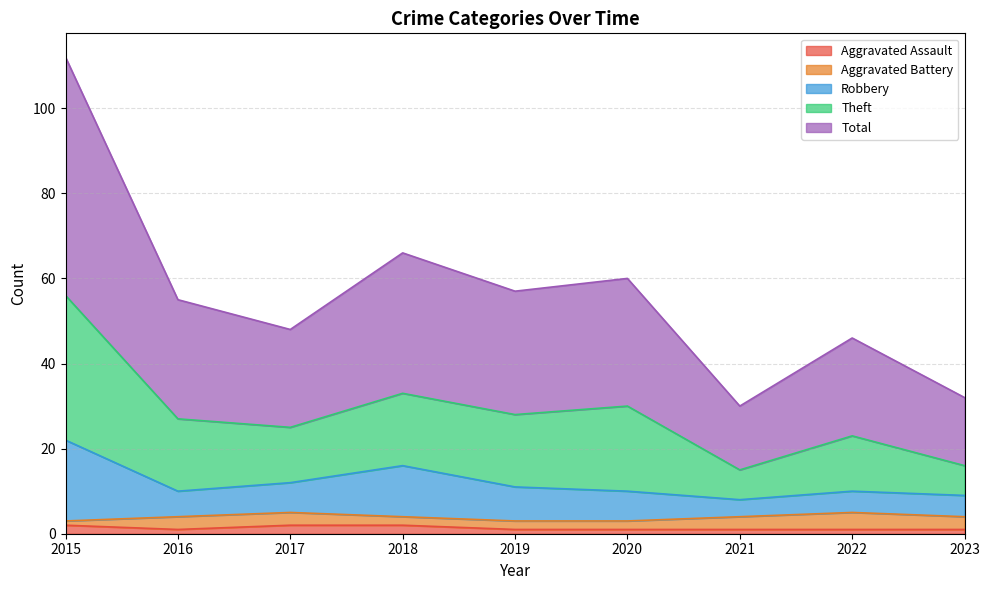

Is it true that Aggravated Assault equals 1 at 2021?

True